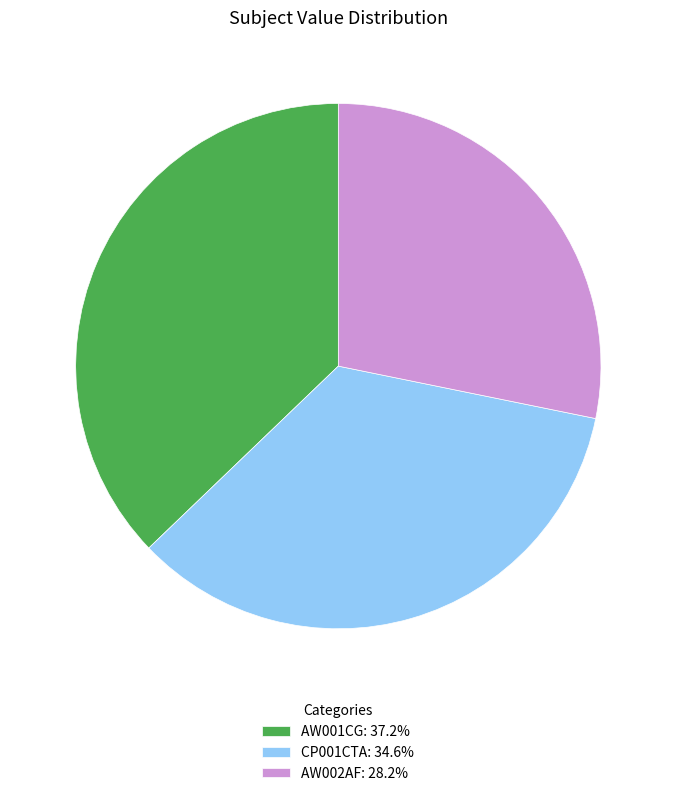

True or false: CP001CTA accounts for 35% of the total.

True